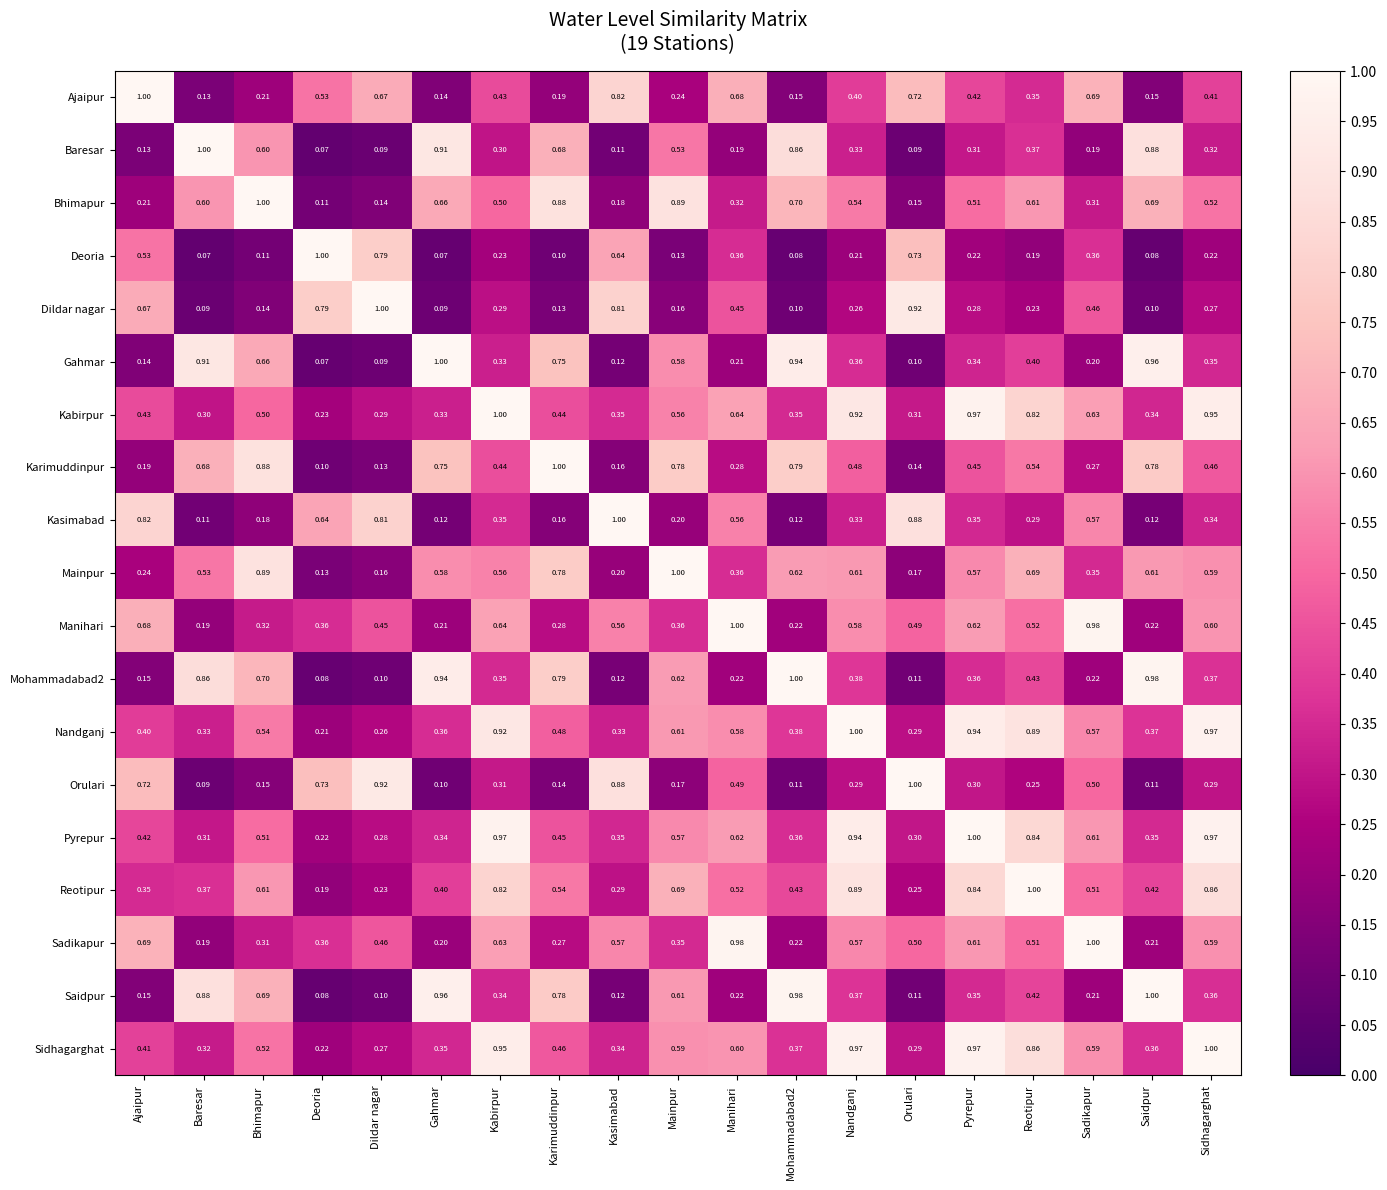

At which label does Sadikapur reach its minimum?

Baresar